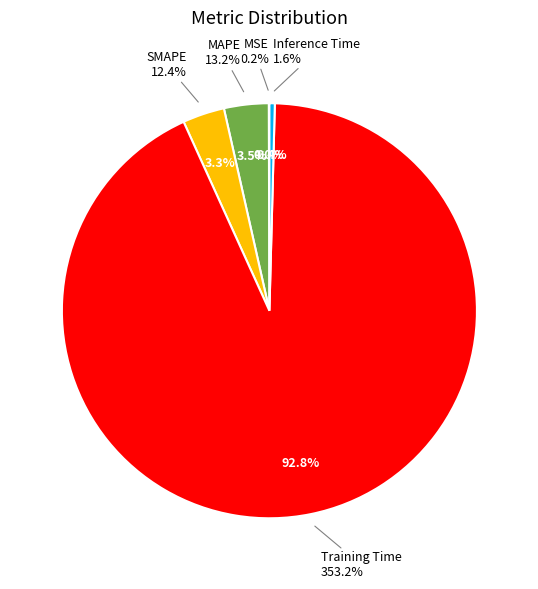

Between Training Time and SMAPE, which is larger?

Training Time